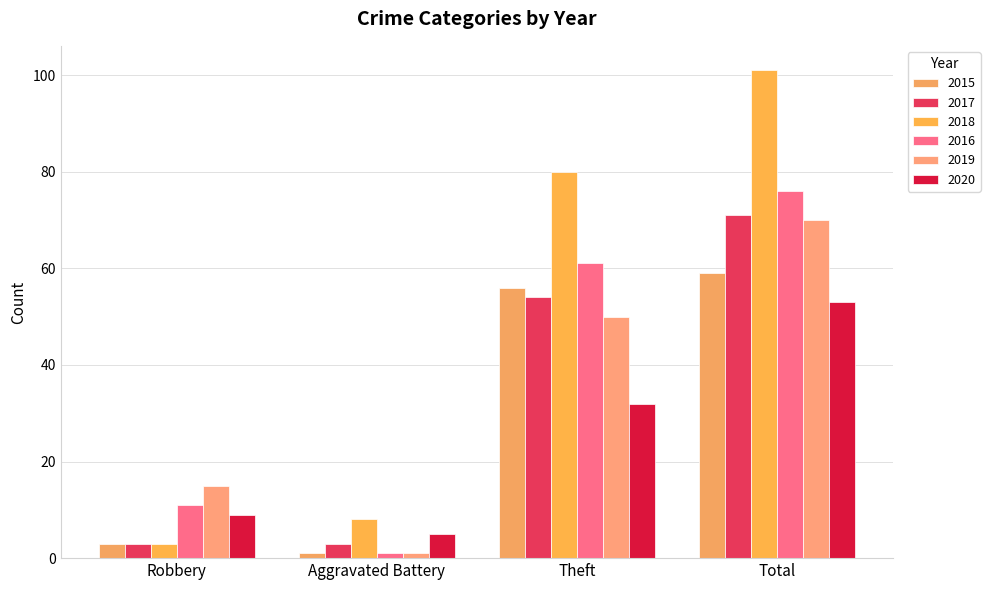

How many groups of bars are there?

4